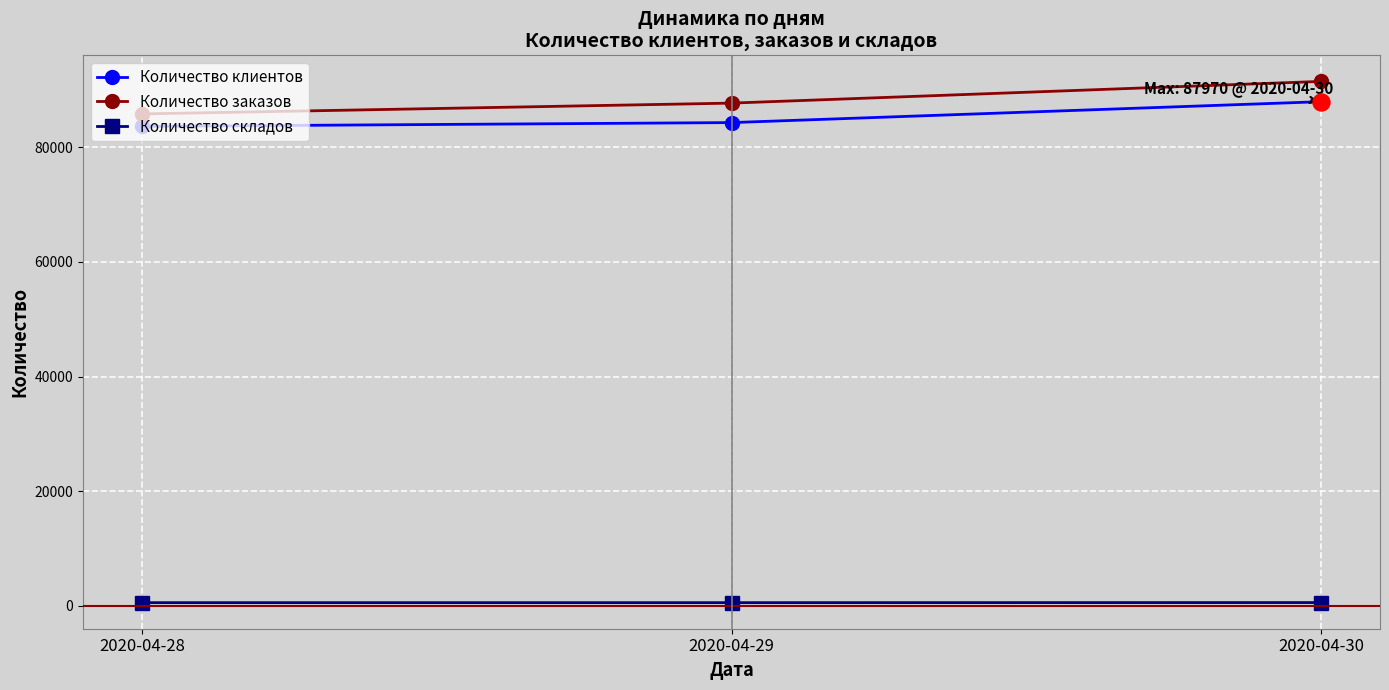

What is the minimum value for Количество клиентов?

83660